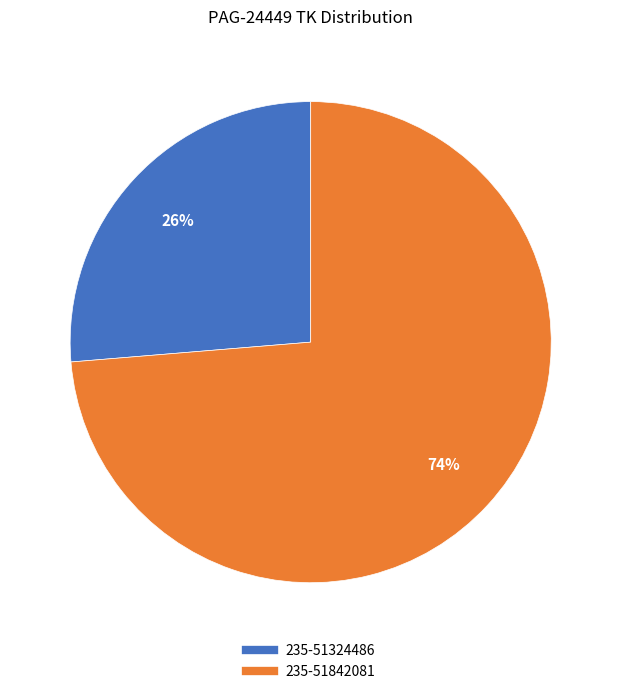

Combined, do 235-51842081 and 235-51324486 account for over 50%?

Yes